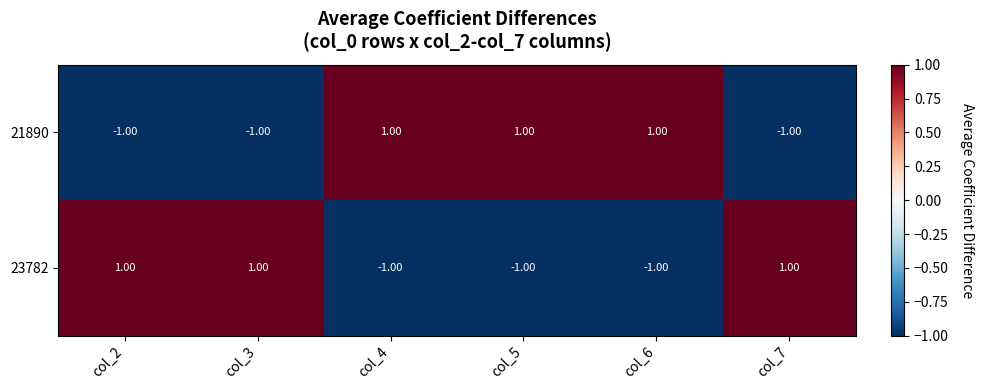

What is the spread (max minus min) of values at col_2?

2